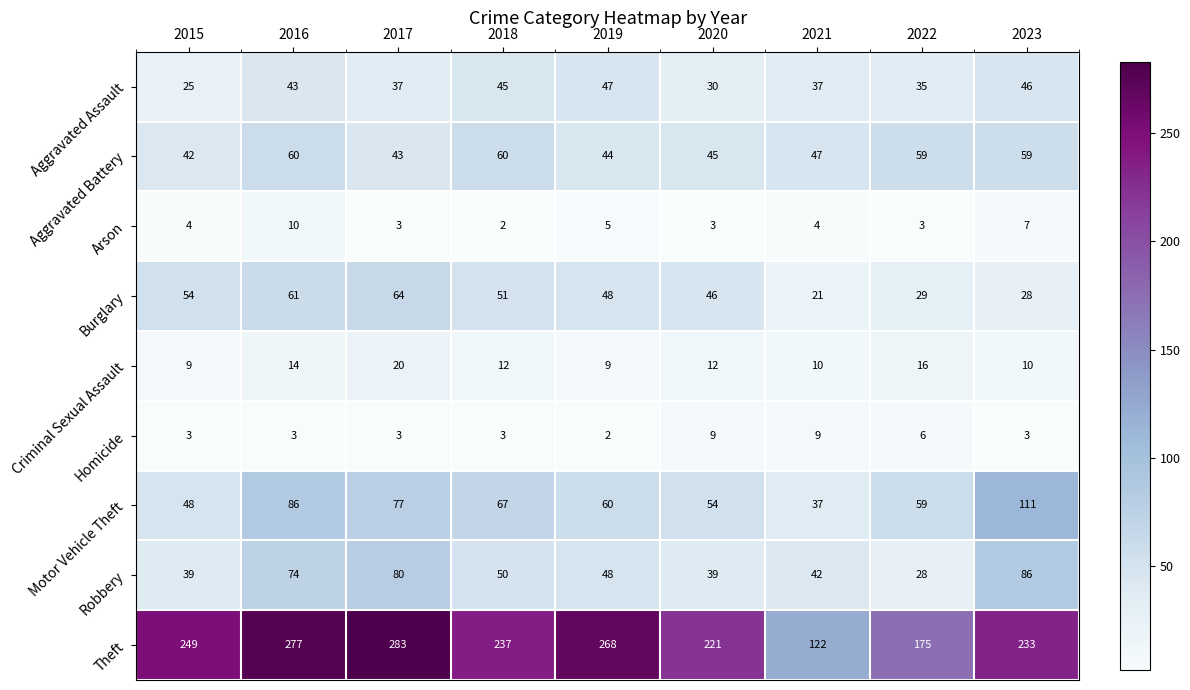

What is the total value across all series at 2022?

410